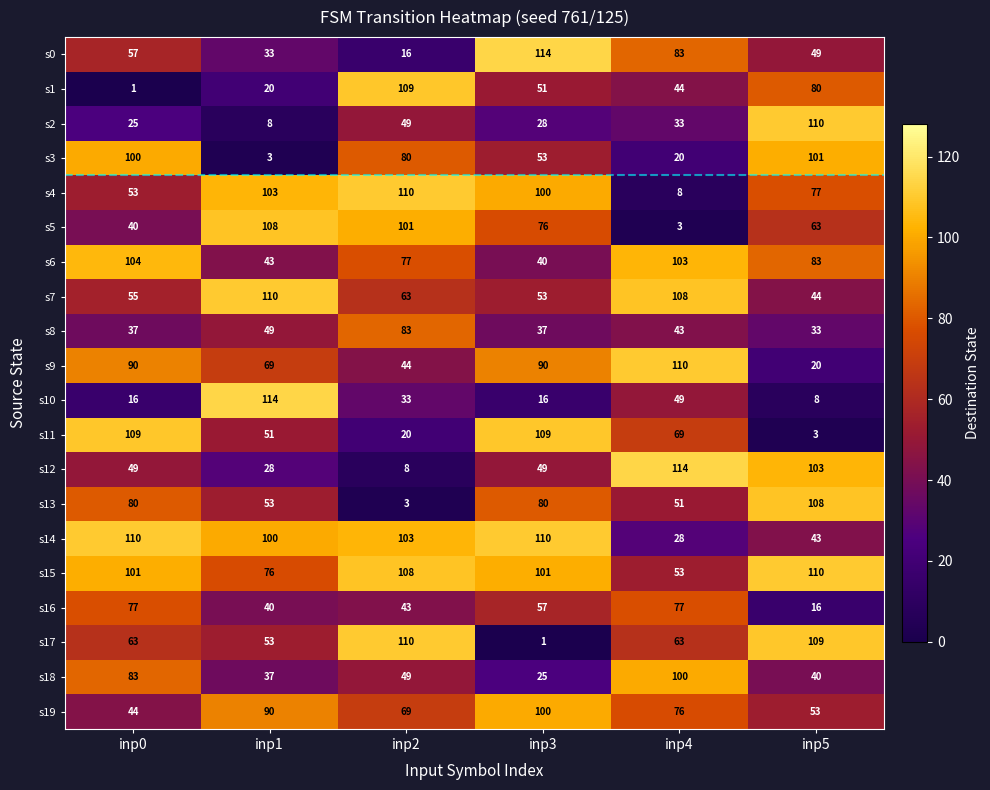

At inp0, list the series in order from largest to smallest.

s14, s11, s6, s15, s3, s9, s18, s13, s16, s17, s0, s7, s4, s12, s19, s5, s8, s2, s10, s1